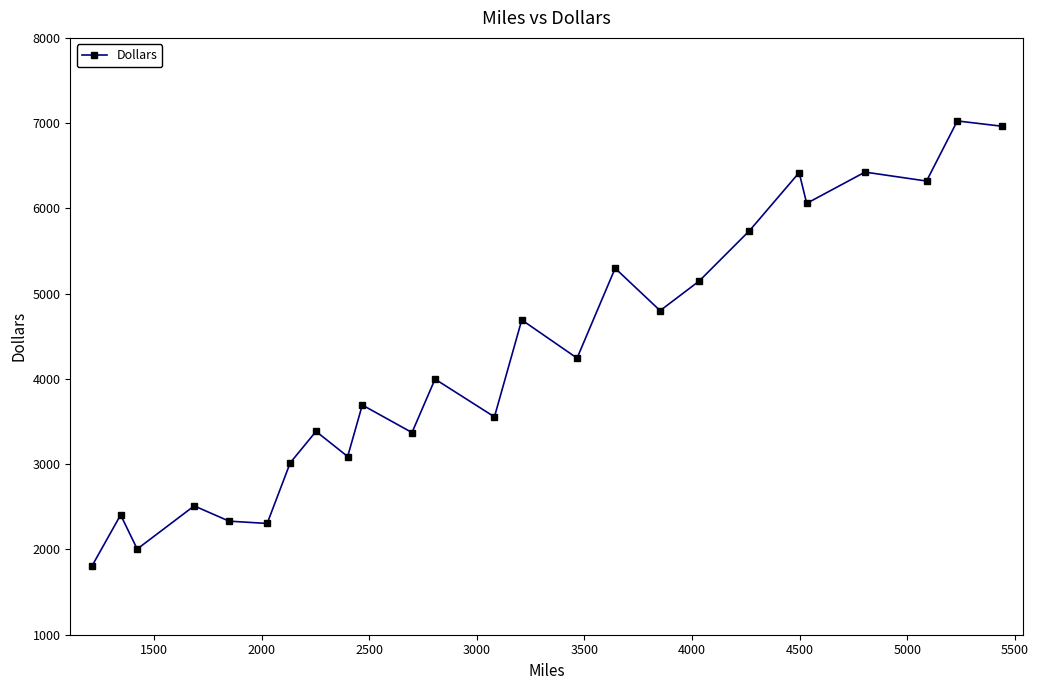

How many points are lower than both their immediate neighbors (excluding endpoints)?

9